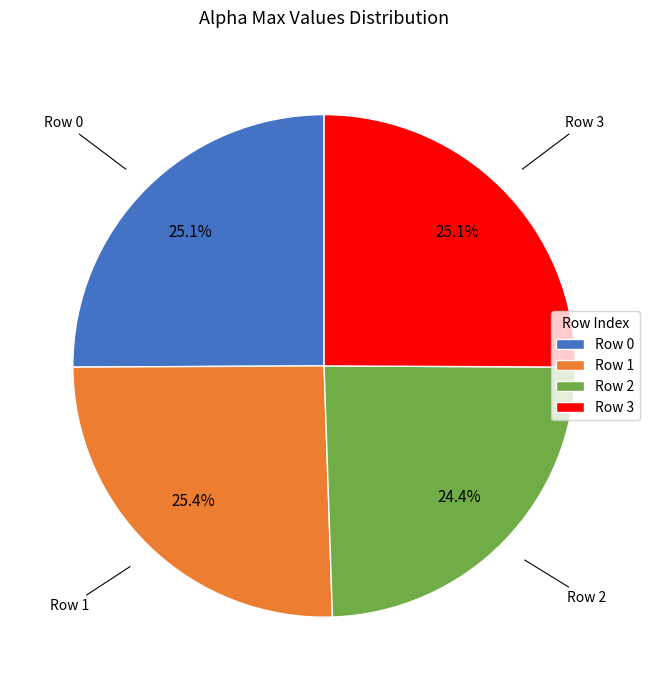

To the nearest percent, what is the average slice percentage?

25%